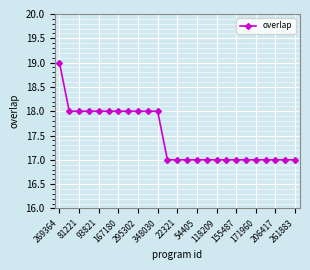

Count the number of categories in the chart.

25